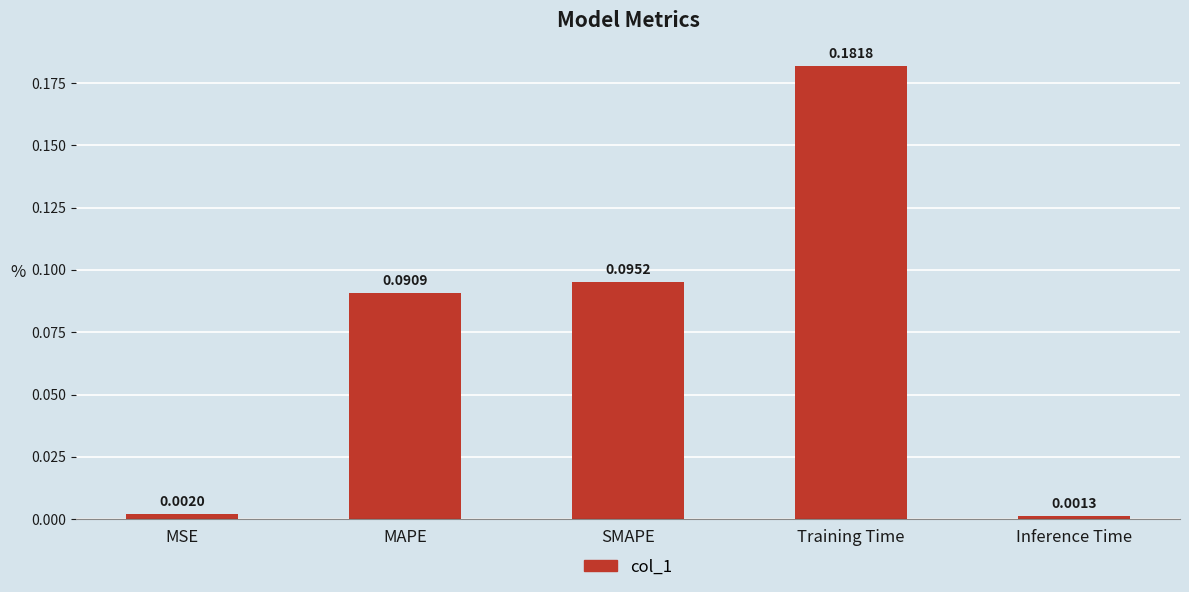

What is the change in value from SMAPE to Training Time?

+0.1